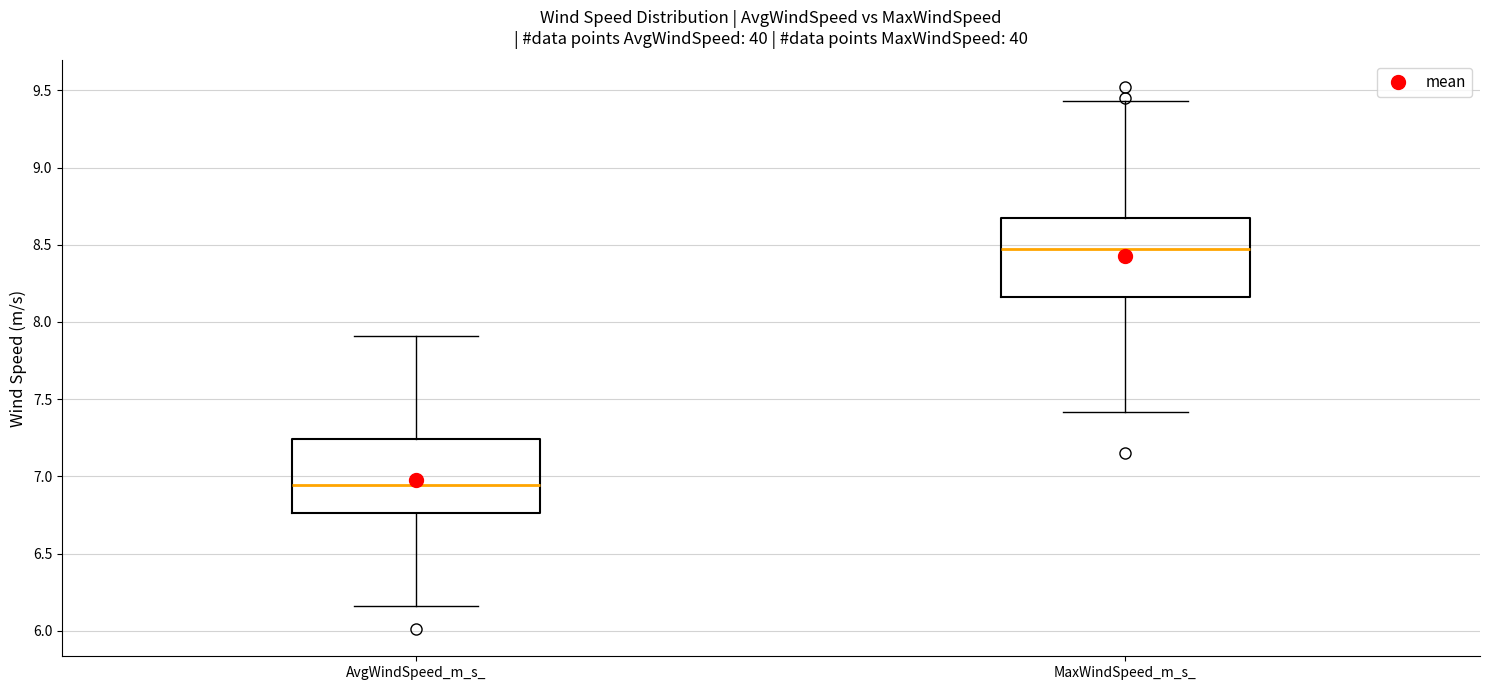

Where does the lower whisker of the box for MaxWindSpeed_m_s_ end on the y-axis? The values are not printed on the chart, so give them approximately, as read against the axis.

7.40